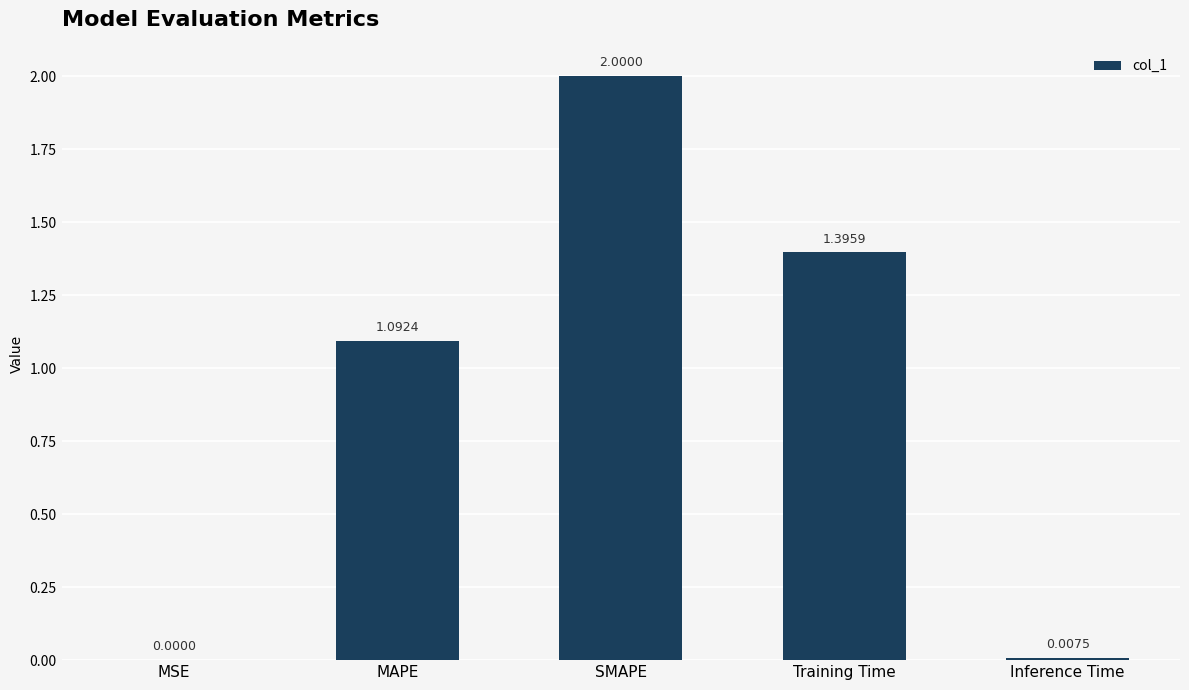

Approximately how many times larger is the value at MAPE compared to SMAPE?

0.5